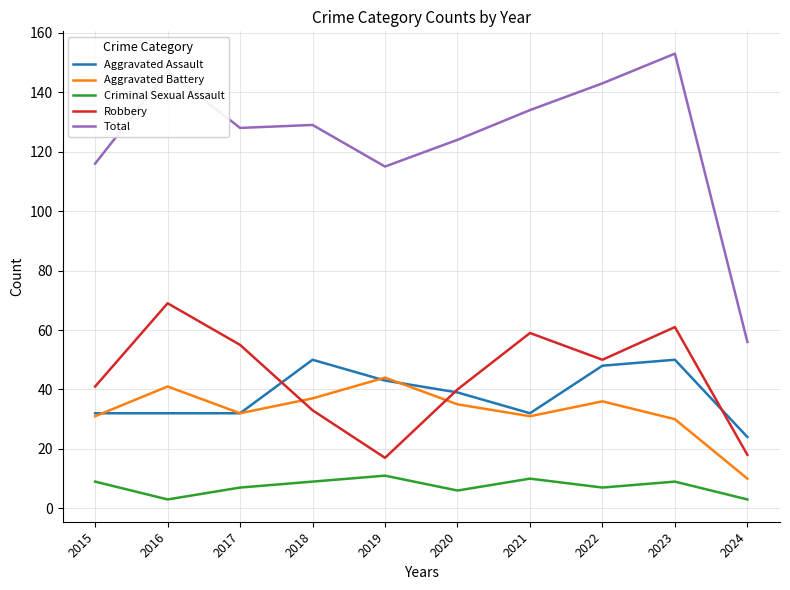

Which series has the widest spread of values?

Total